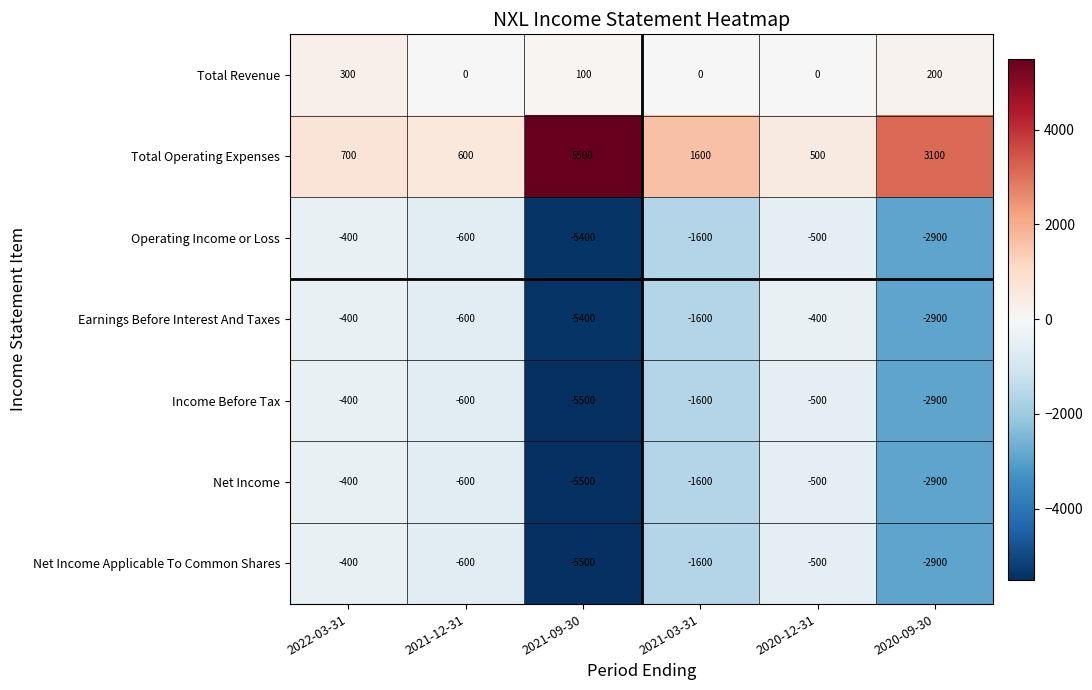

Which series changed the most between 2021-03-31 and 2020-09-30?

Total Operating Expenses